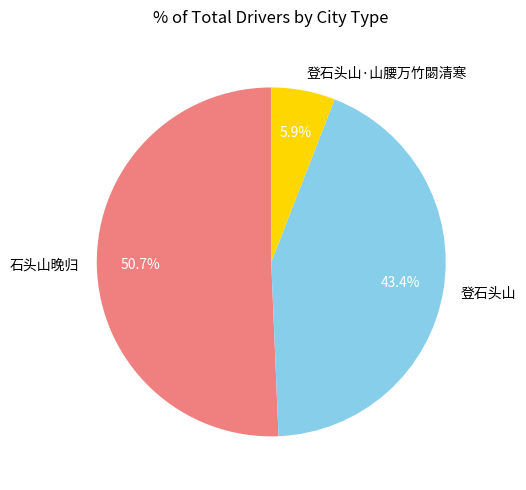

Between 石头山晚归 and 登石头山, which is larger?

石头山晚归